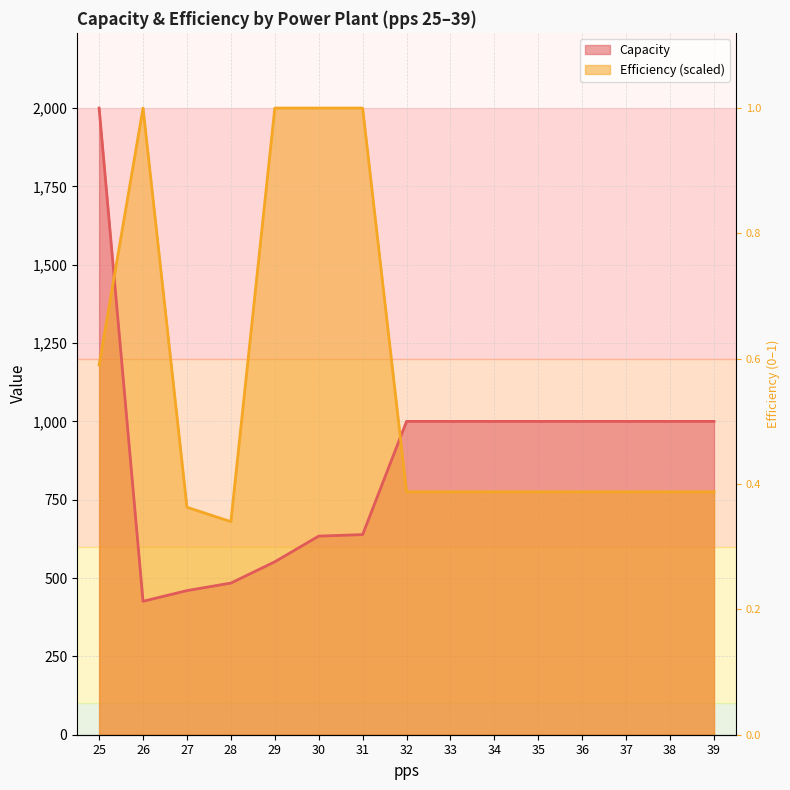

How many series are shown in this chart?

2